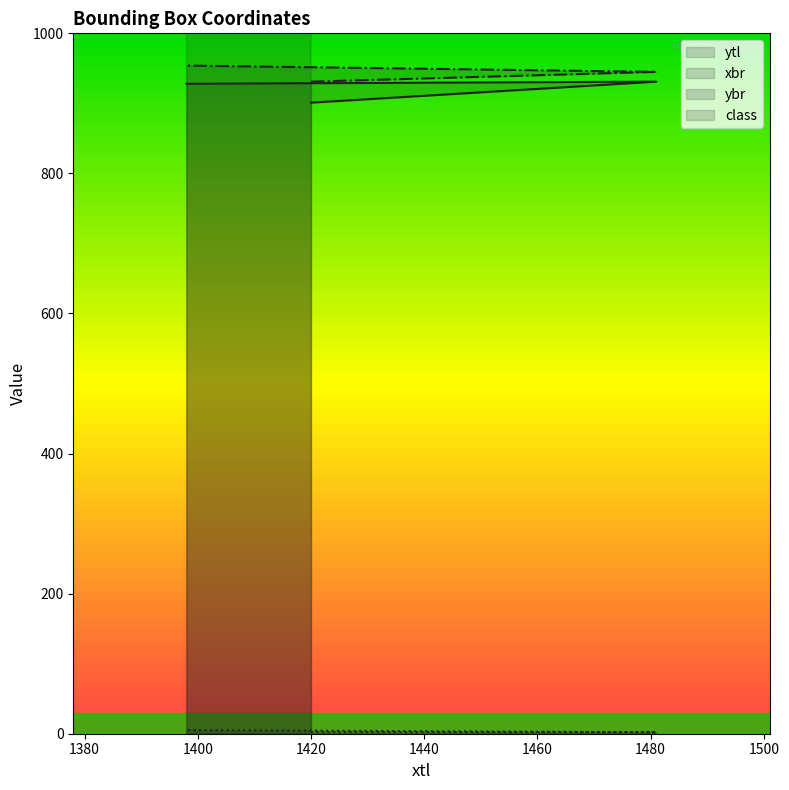

How many lines are shown in the chart?

4